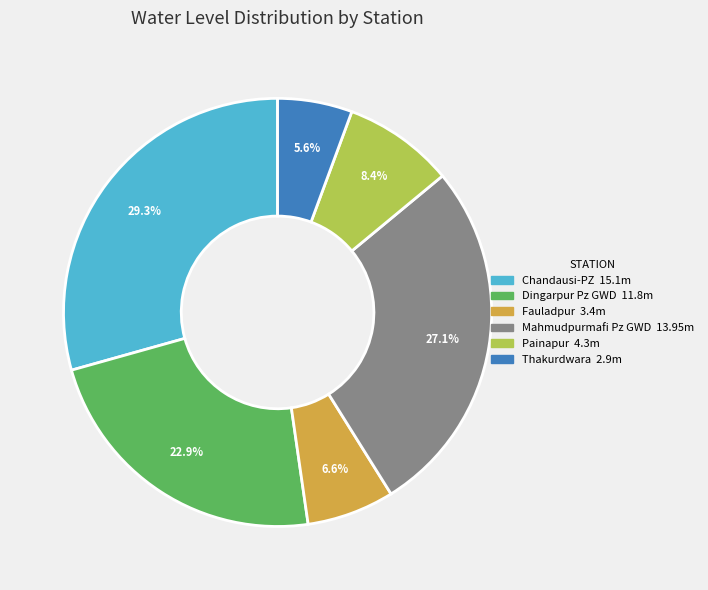

What portion of the pie excludes Painapur?

91.6%